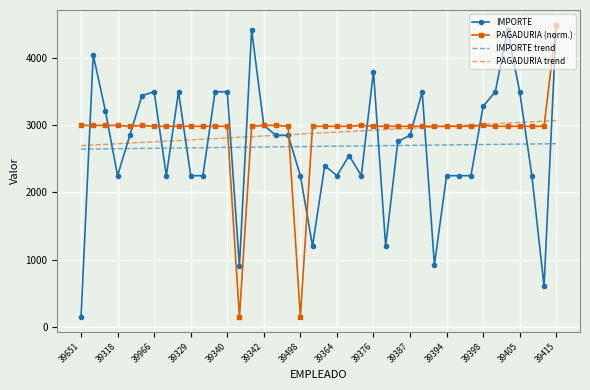

What is the smallest value displayed?

142.0